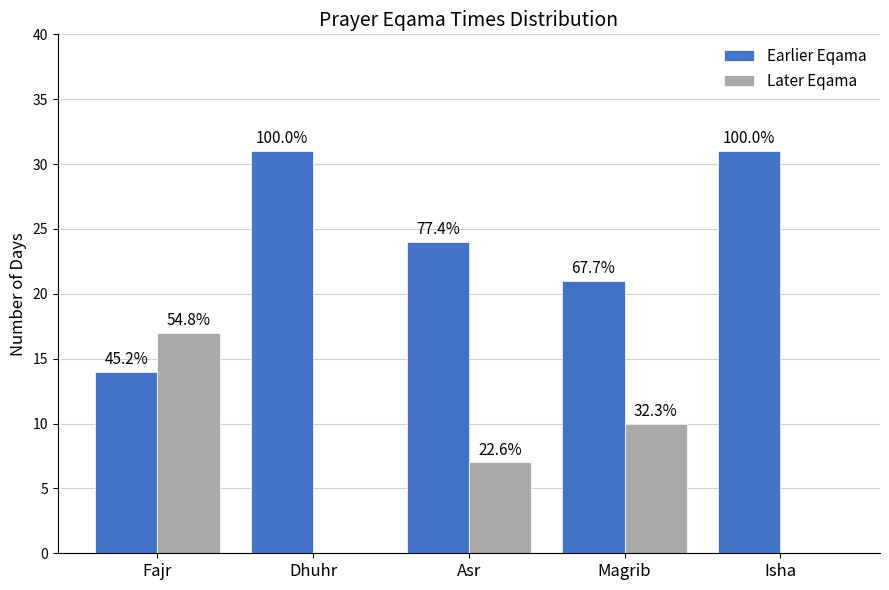

Is the value of Later Eqama at Isha greater than the value of Earlier Eqama at Isha?

No